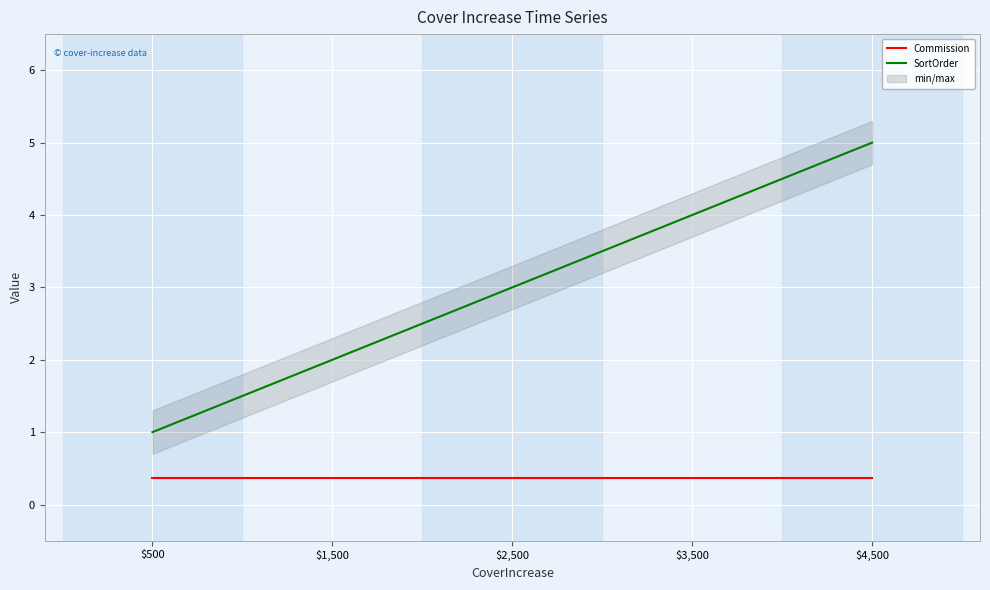

Which series has the widest spread of values?

SortOrder